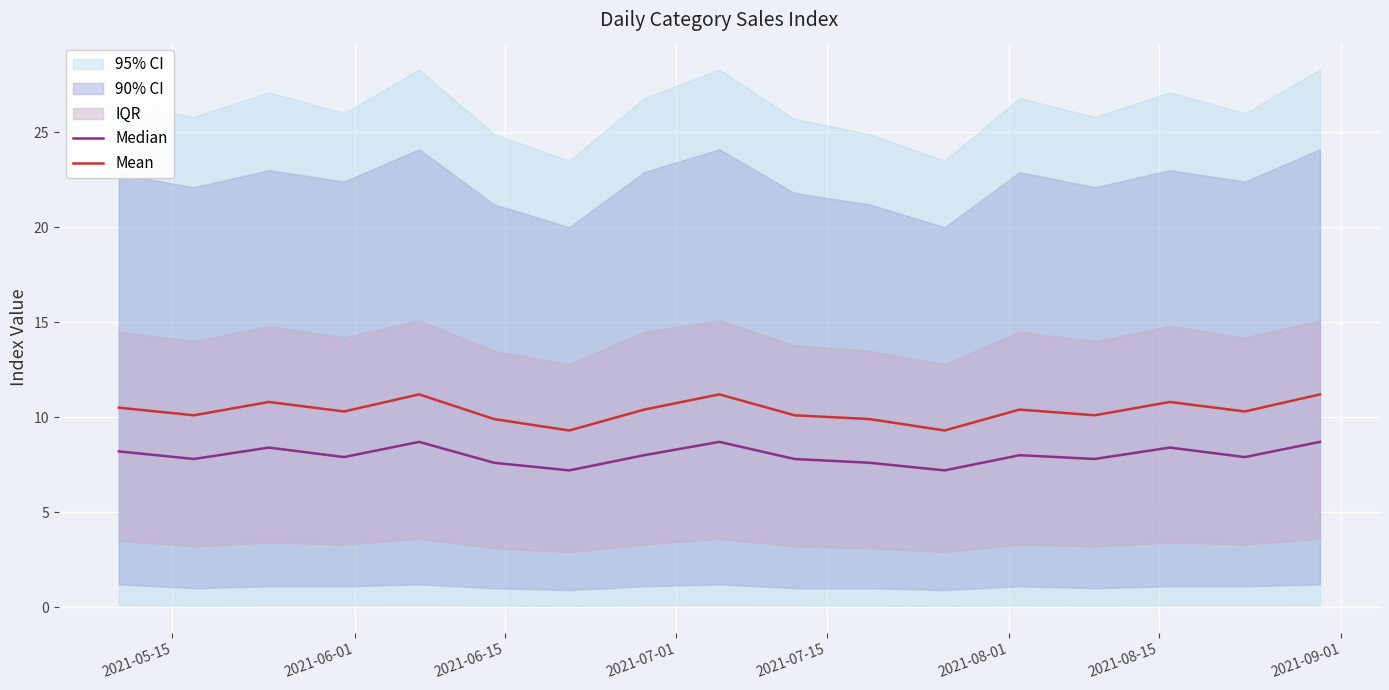

Which series has the largest total across all categories?

Mean